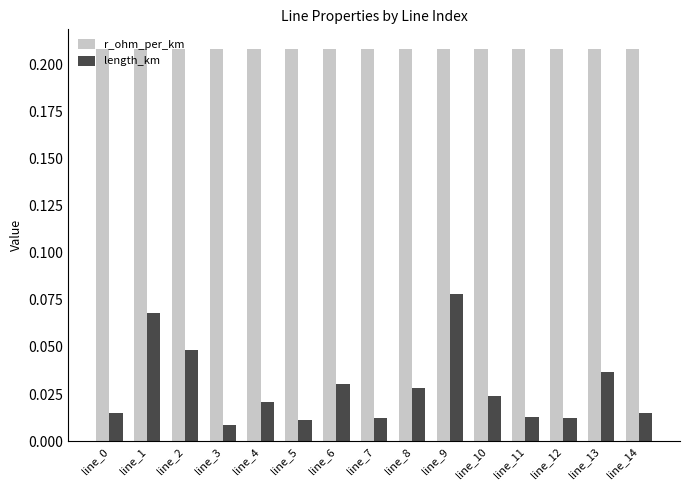

Which series has the widest spread of values?

length_km